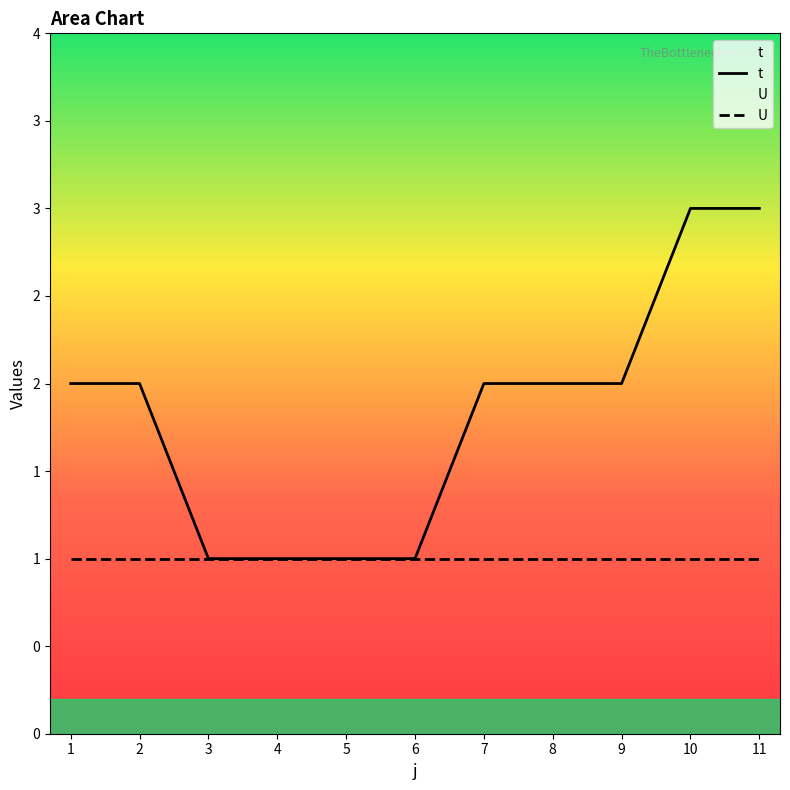

What is the average value of the t series?

2